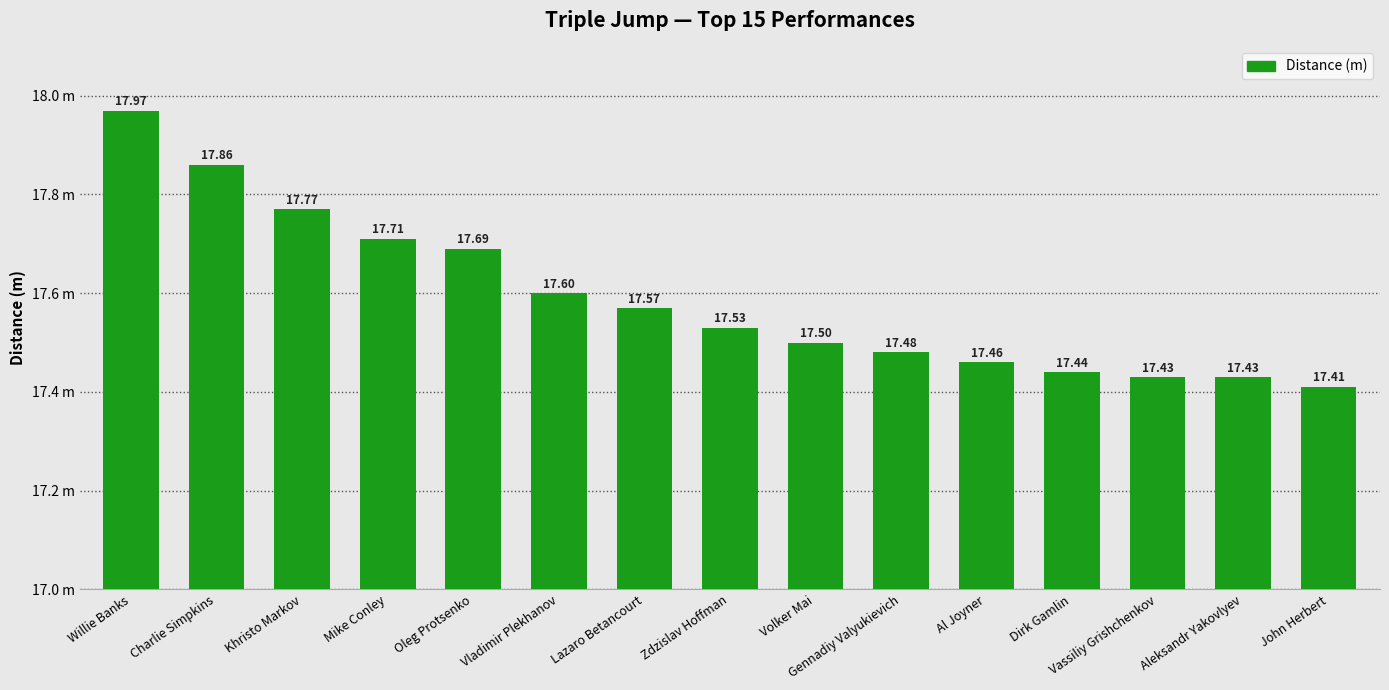

What is the approximate value at Mike Conley?

17.7